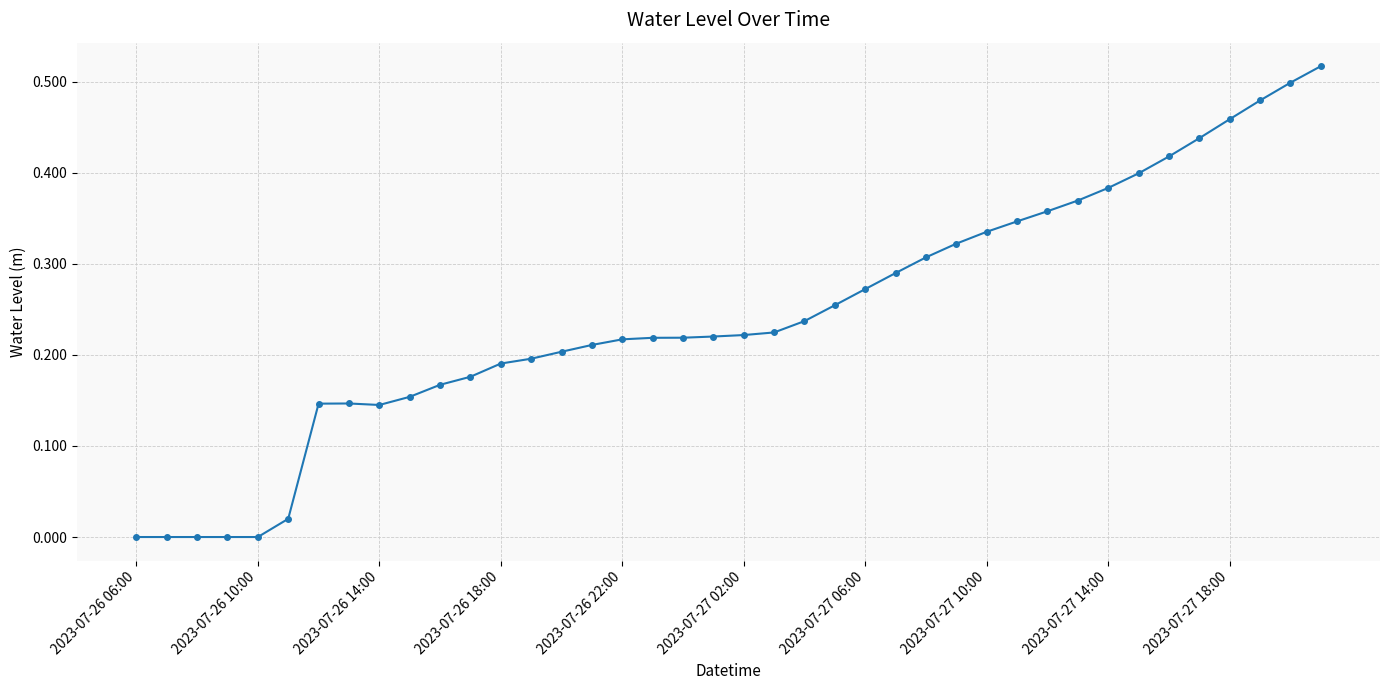

What is the sum of all values?

9.8